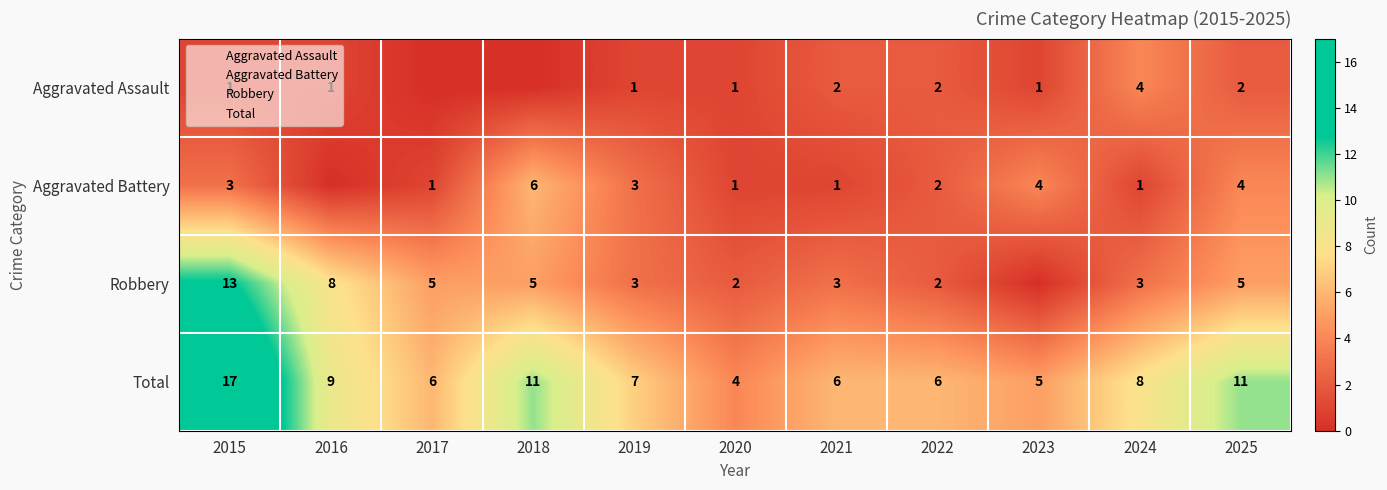

At which label does Aggravated Battery reach its peak?

2018